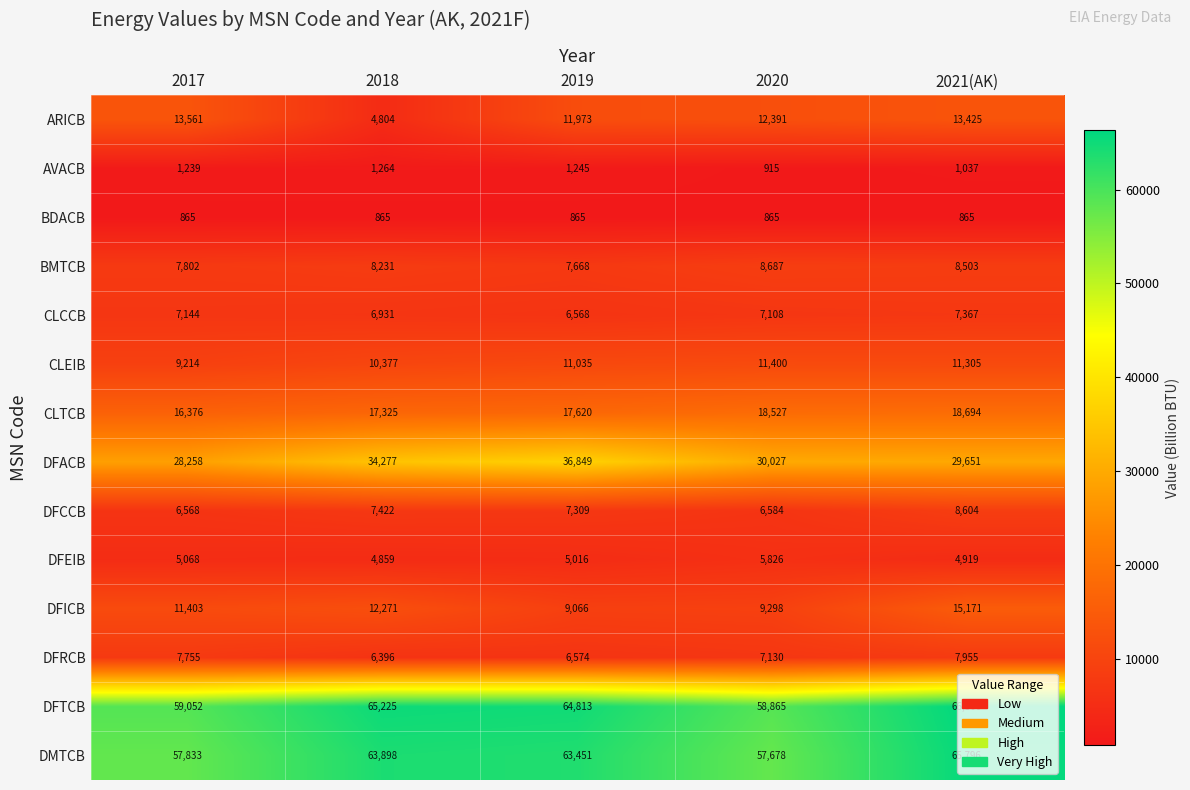

The value of CLEIB at 2020 is 4807. True or false?

False